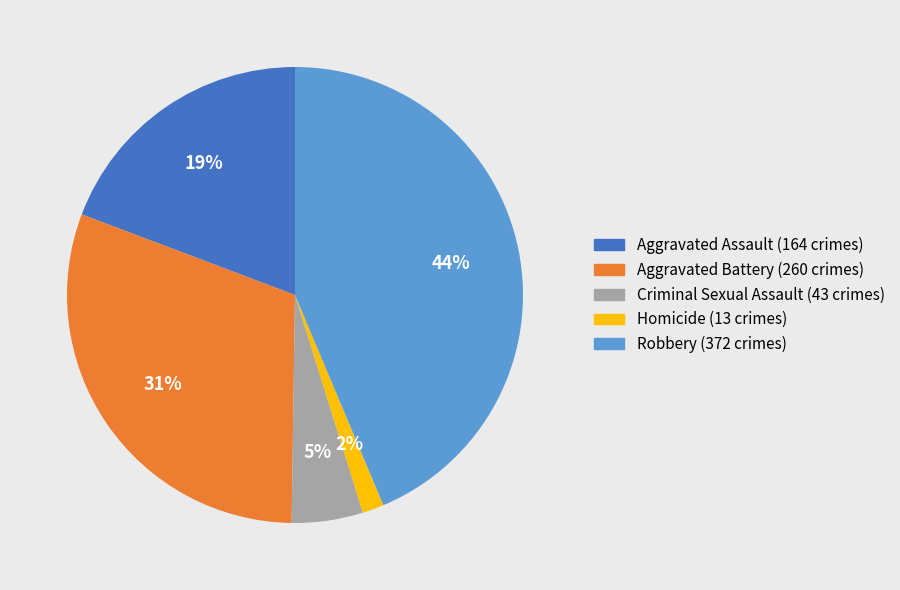

Combined, do Criminal Sexual Assault and Aggravated Battery account for over 50%?

No